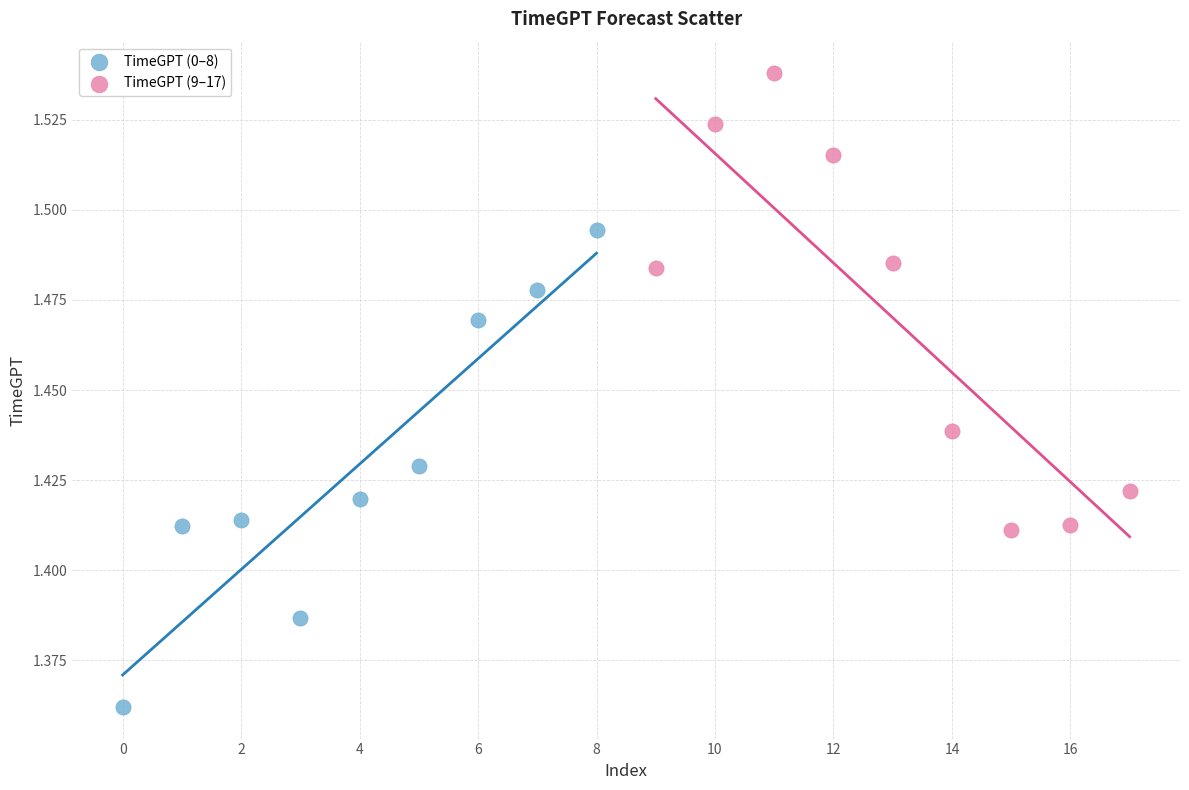

Which series contains the highest Y value?

TimeGPT (9–17)